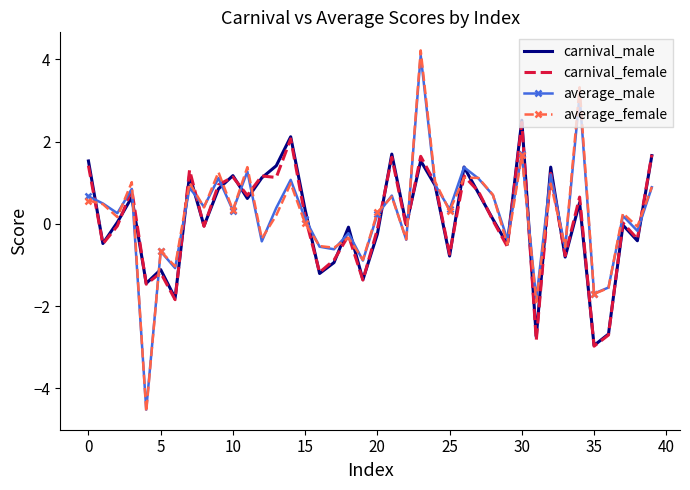

What are all the series names shown in the legend?

carnival_male, carnival_female, average_male, average_female